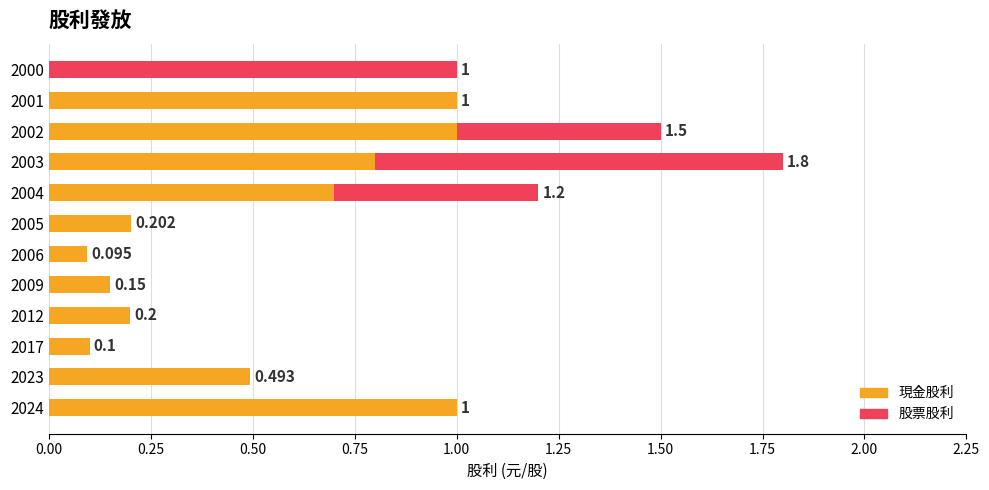

How many values in 現金股利 are above zero?

11